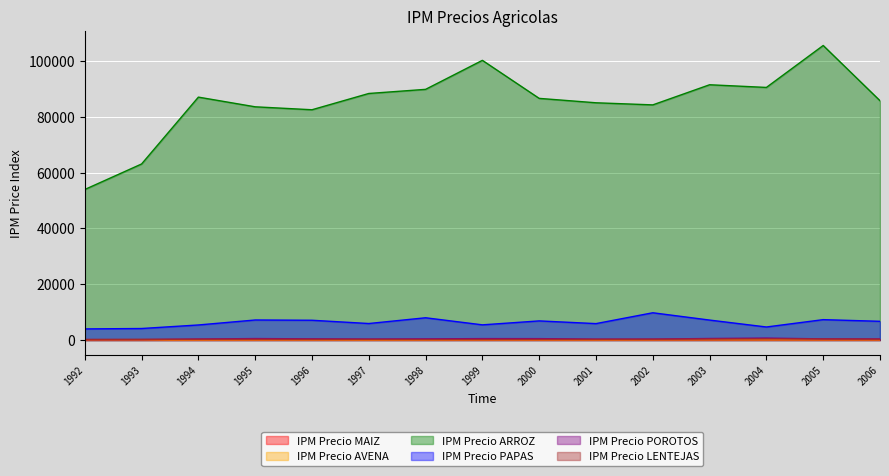

Between 1997 and 2001, which is larger?

2001